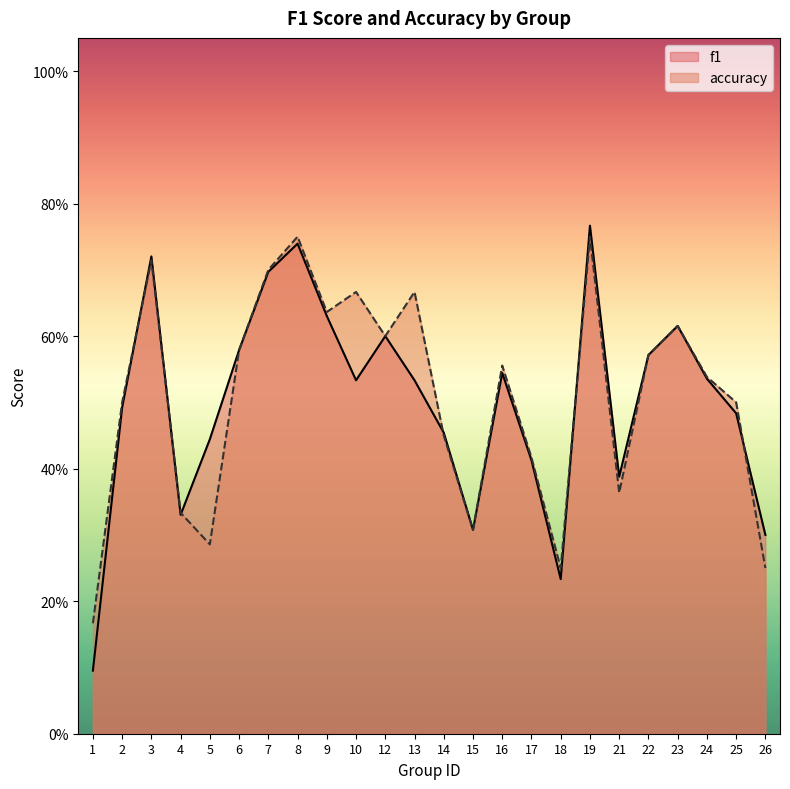

Which label corresponds to the smallest value in the chart?

1